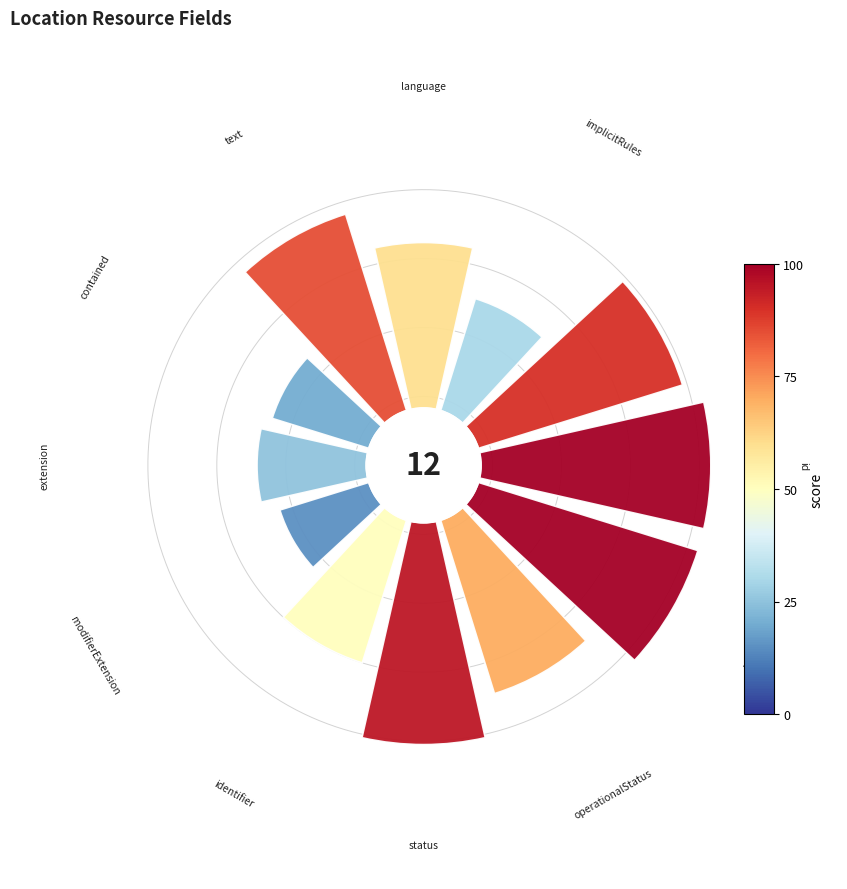

To the nearest percent, what is the difference between the largest and smallest slice percentages?

7%